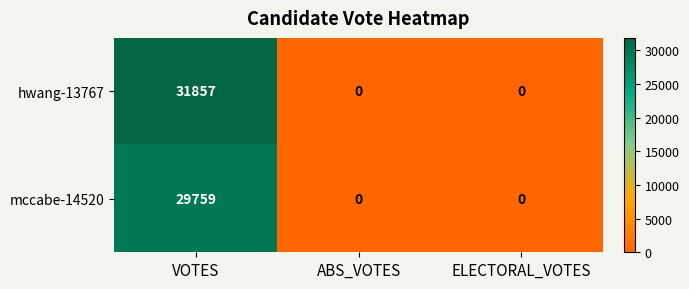

Is it true that mccabe-14520 equals -19683 at ELECTORAL_VOTES?

False